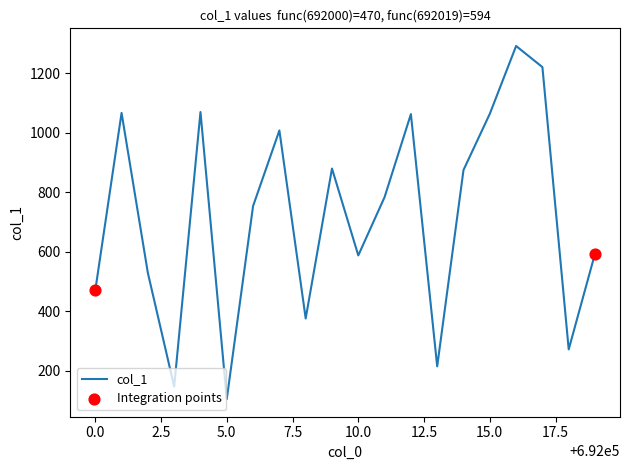

What is the greatest value displayed?

1292